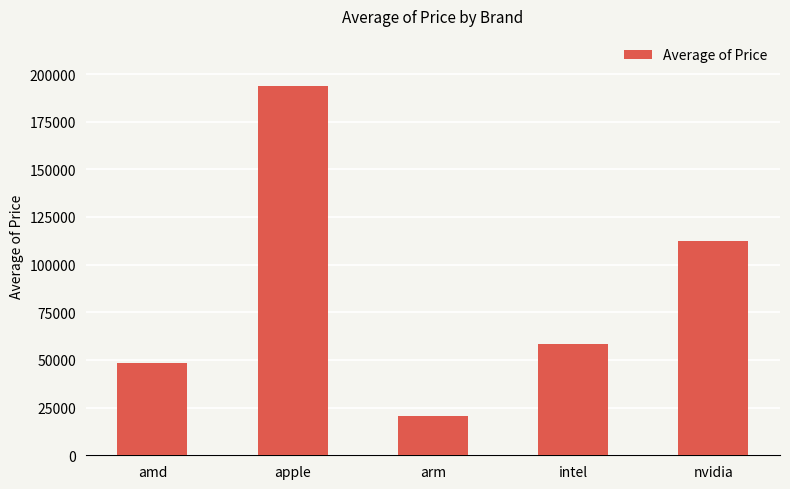

Between intel and amd, which is larger?

intel